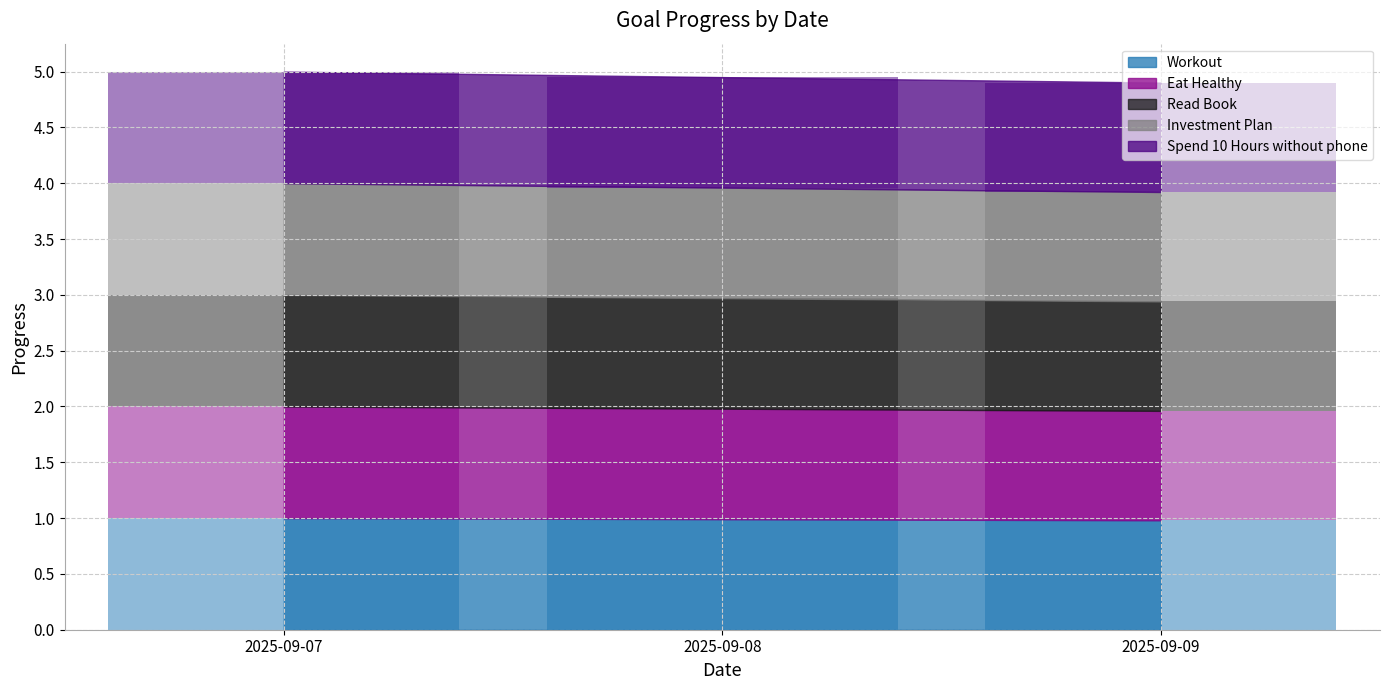

What is the value of the Eat Healthy bar at the 2nd from the left?

1.0